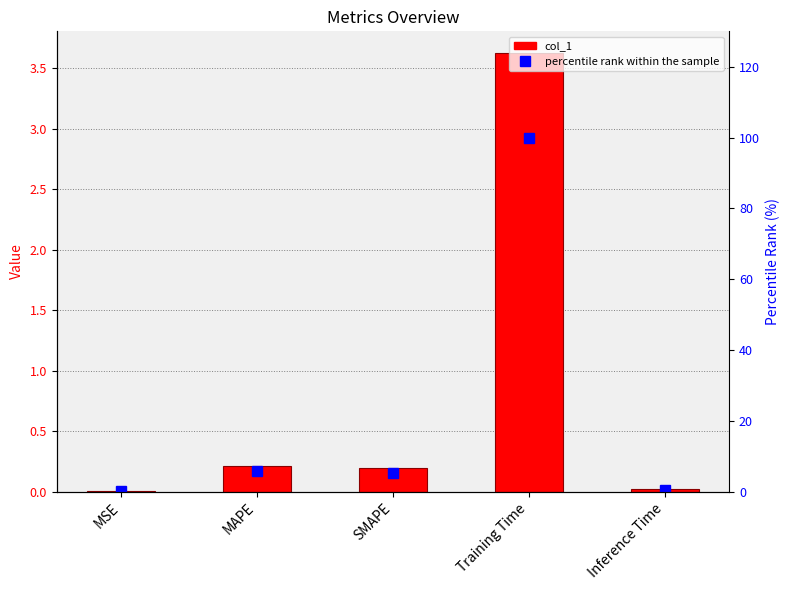

What position from the right is Training Time?

2